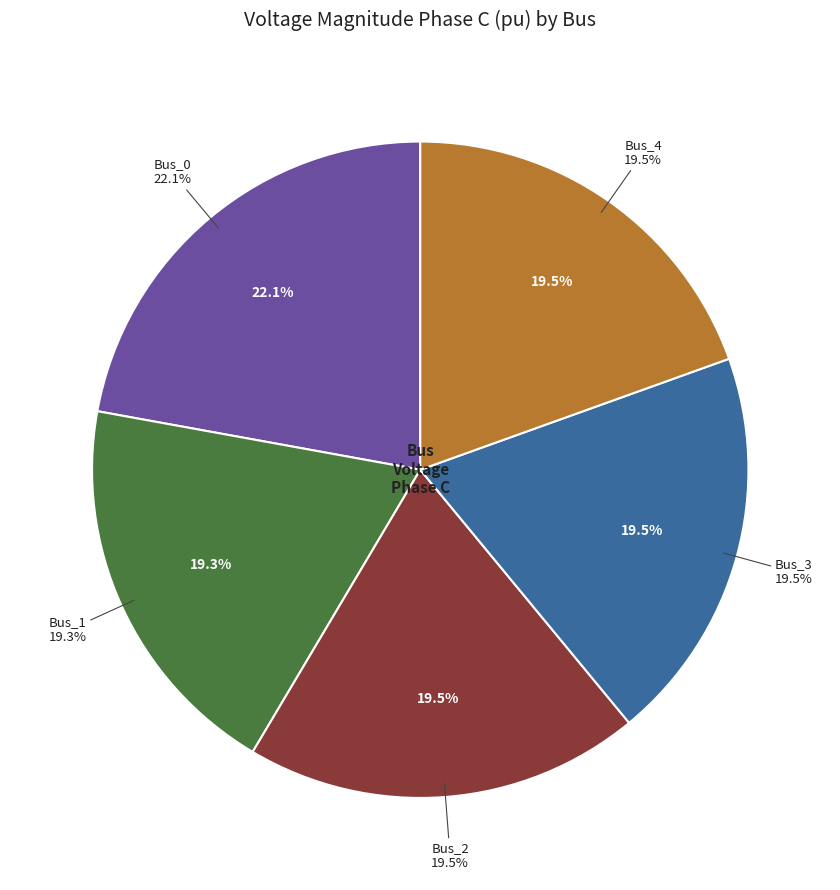

What is the change in value from Bus_0 to Bus_1?

-0.1